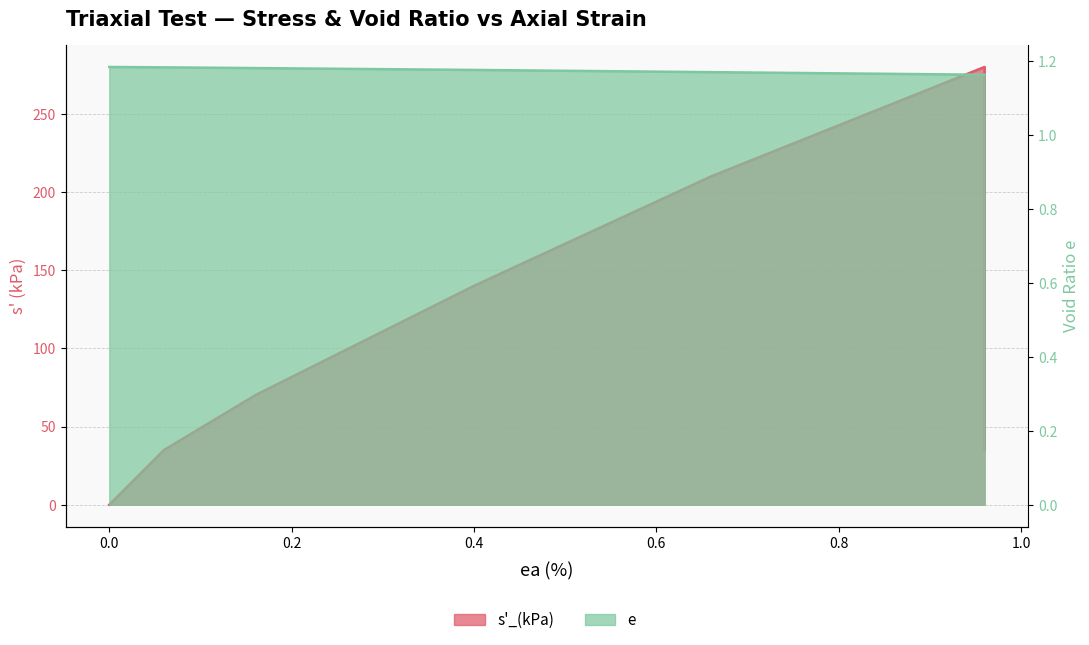

Which series has the widest spread of values?

s'_(kPa)